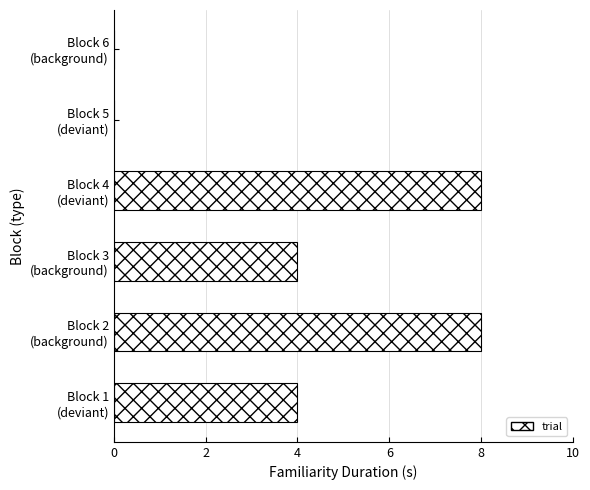

Count the number of data series in this chart.

1